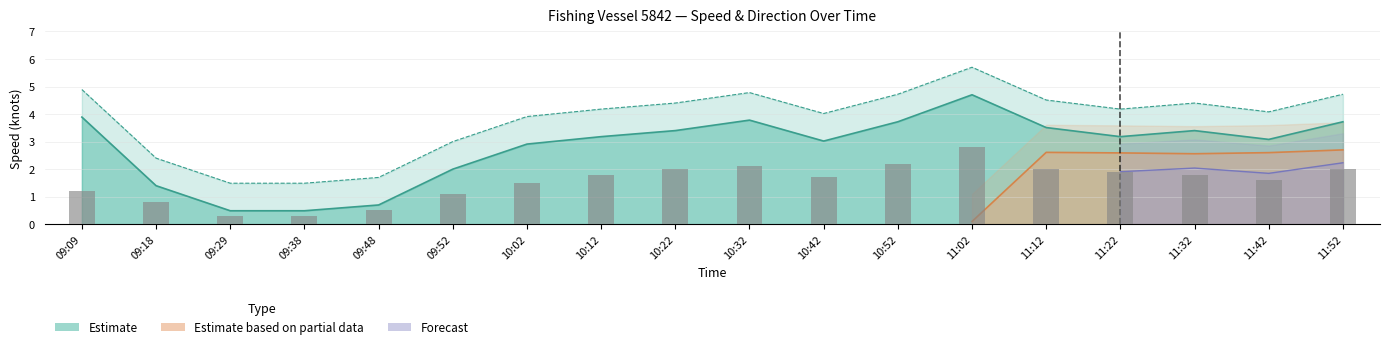

Reading left to right, extract all data points from this chart.

速度: 09:09=3.9	09:18=1.4	09:29=0.5	09:38=0.5	09:48=0.7	09:52=2.0	10:02=2.9	10:12=3.2	10:22=3.4	10:32=3.8	10:42=3.0	10:52=3.7	11:02=4.7	11:12=3.5	11:22=3.2	11:32=3.4	11:42=3.1	11:52=3.7
速度_upper: 09:09=4.9	09:18=2.4	09:29=1.5	09:38=1.5	09:48=1.7	09:52=3.0	10:02=3.9	10:12=4.2	10:22=4.4	10:32=4.8	10:42=4.0	10:52=4.7	11:02=5.7	11:12=4.5	11:22=4.2	11:32=4.4	11:42=4.1	11:52=4.7